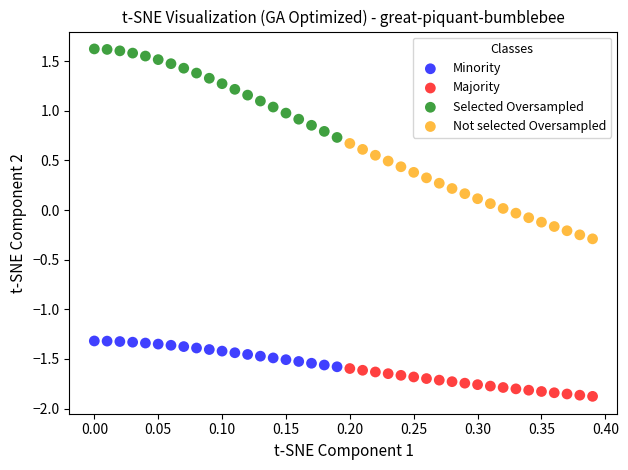

What are all the series names shown in the legend?

Minority, Majority, Selected Oversampled, Not selected Oversampled